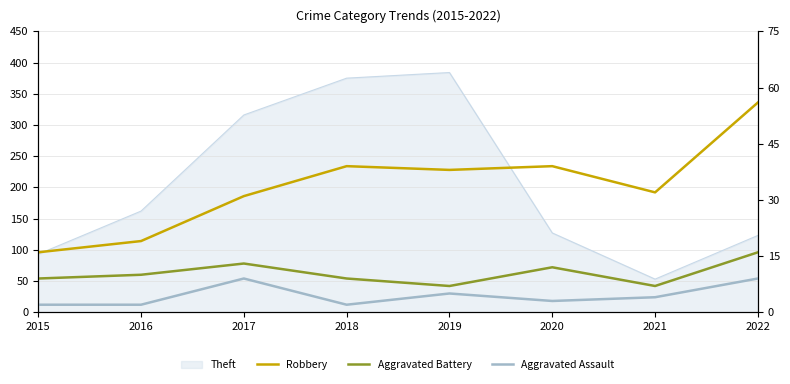

The value of Aggravated Battery at 2017 is 13. True or false?

True